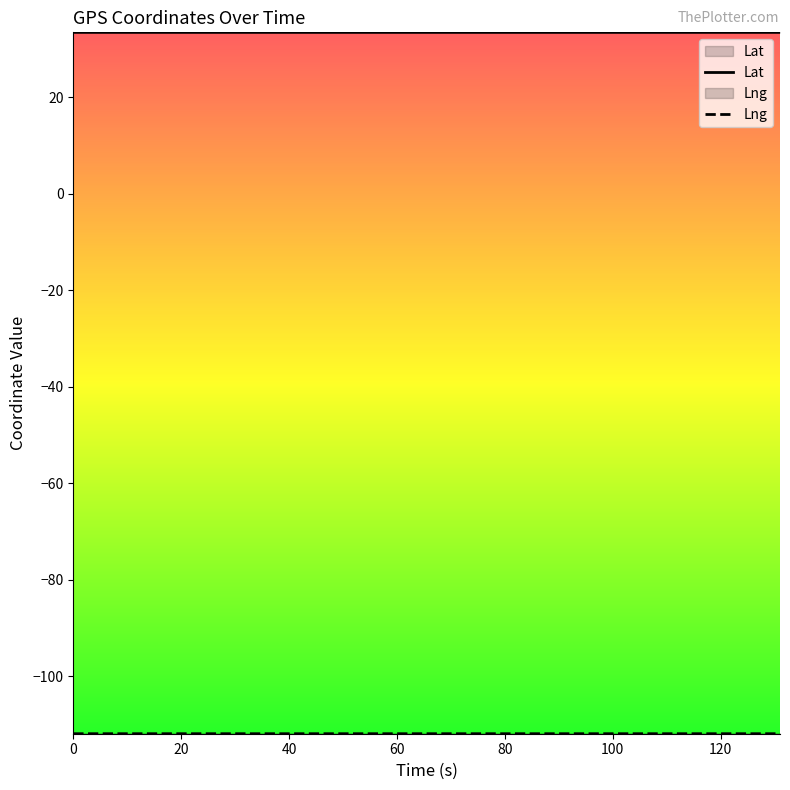

Rank the categories by Lng value from lowest to highest.

114.9, 115.9, 119.9, 99.9, 0, 14, 25.9, 32, 60.9, 127.1, 19.9, 131, 40.9, 50.9, 51.9